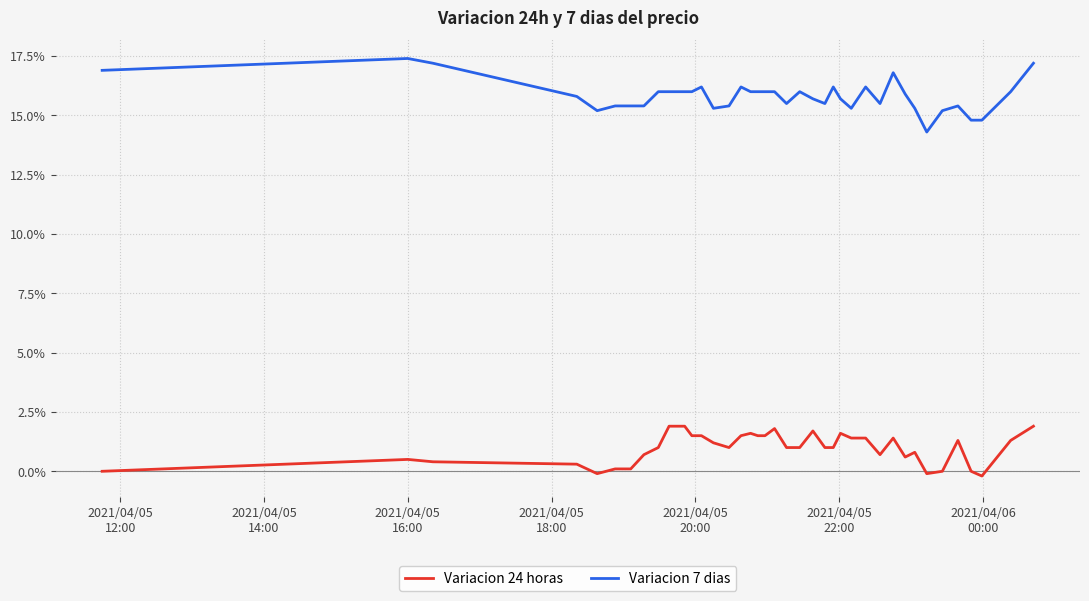

Which series has the largest total across all categories?

Variacion 7 dias